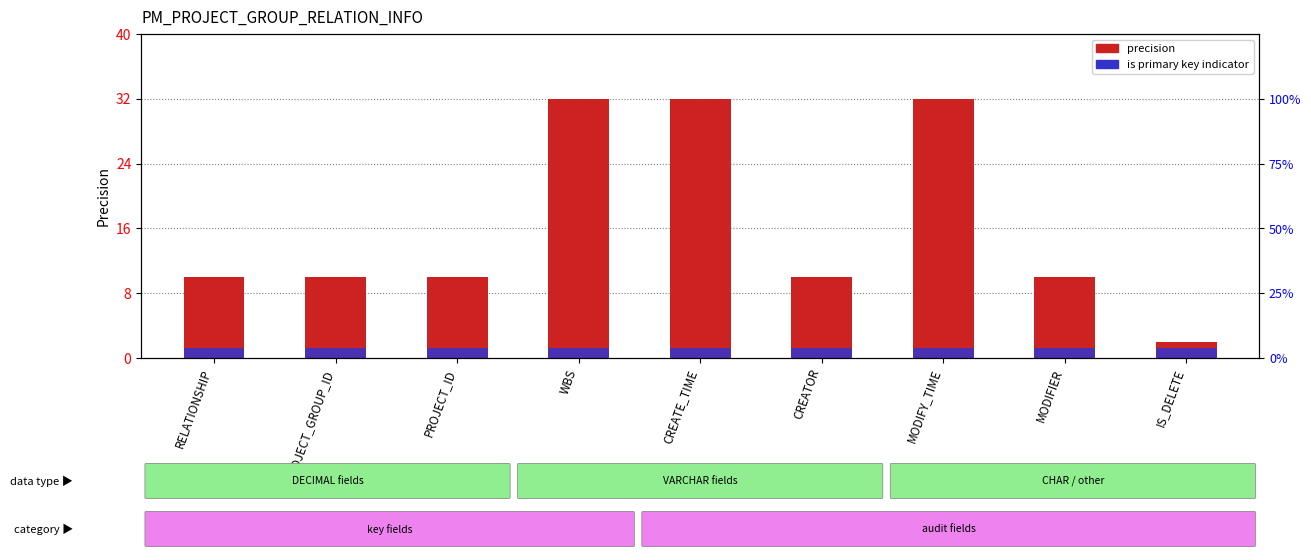

Which category has the lowest value in the precision series?

IS_DELETE